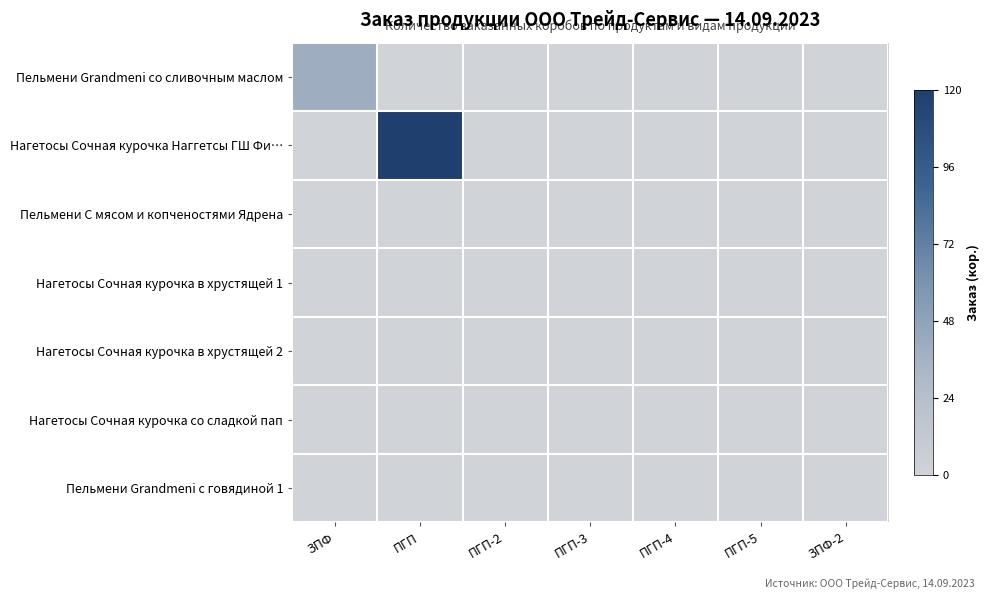

Which label corresponds to the smallest value in the chart?

ПГП